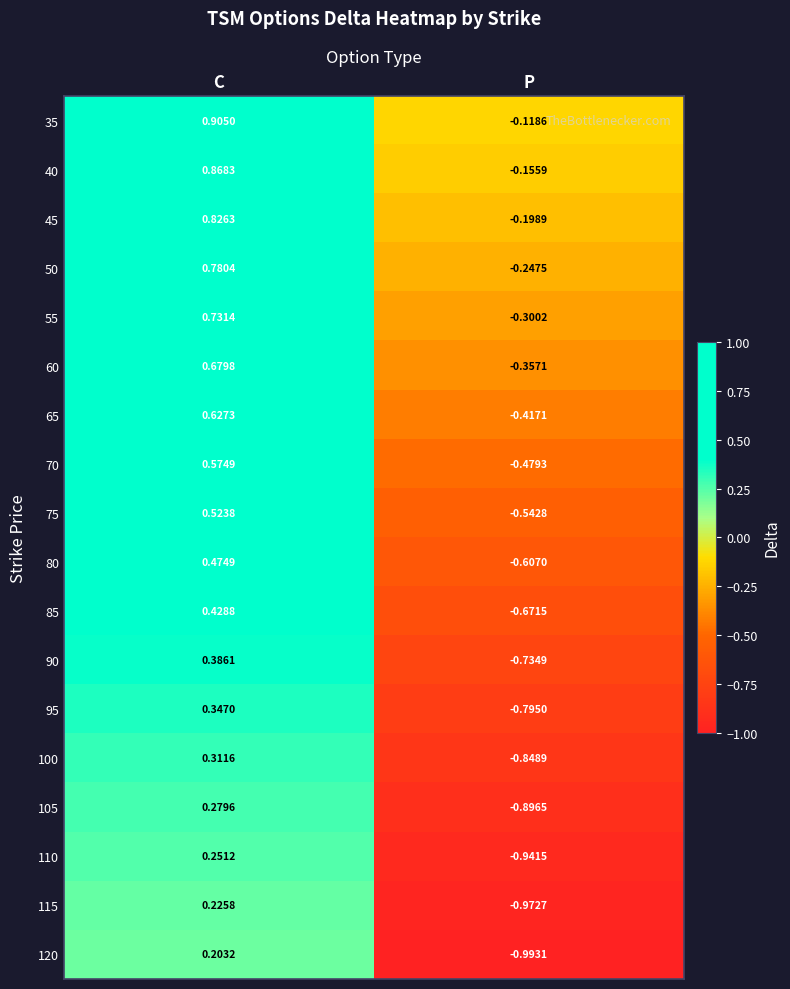

At which label is 80 closest to 0?

C